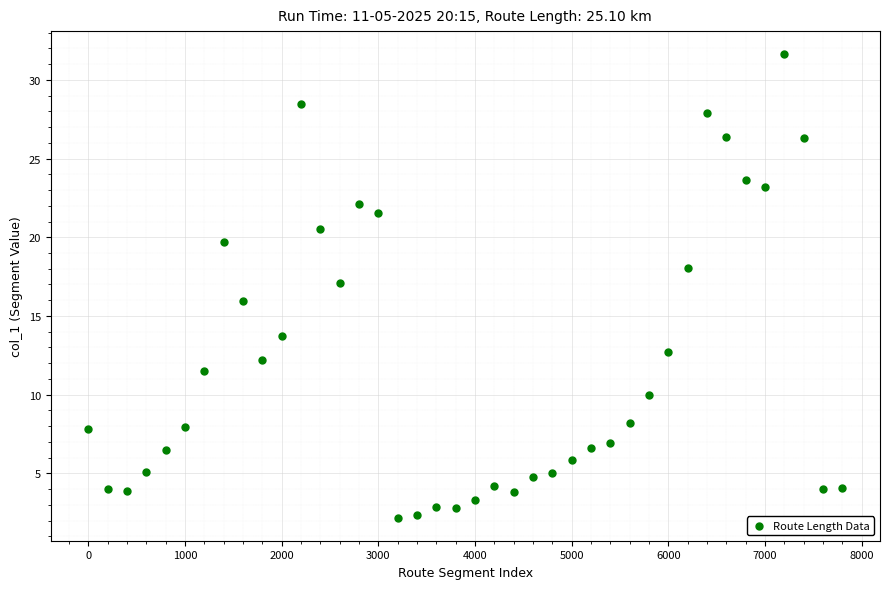

What is the range of Y values (max minus min)?

29.4